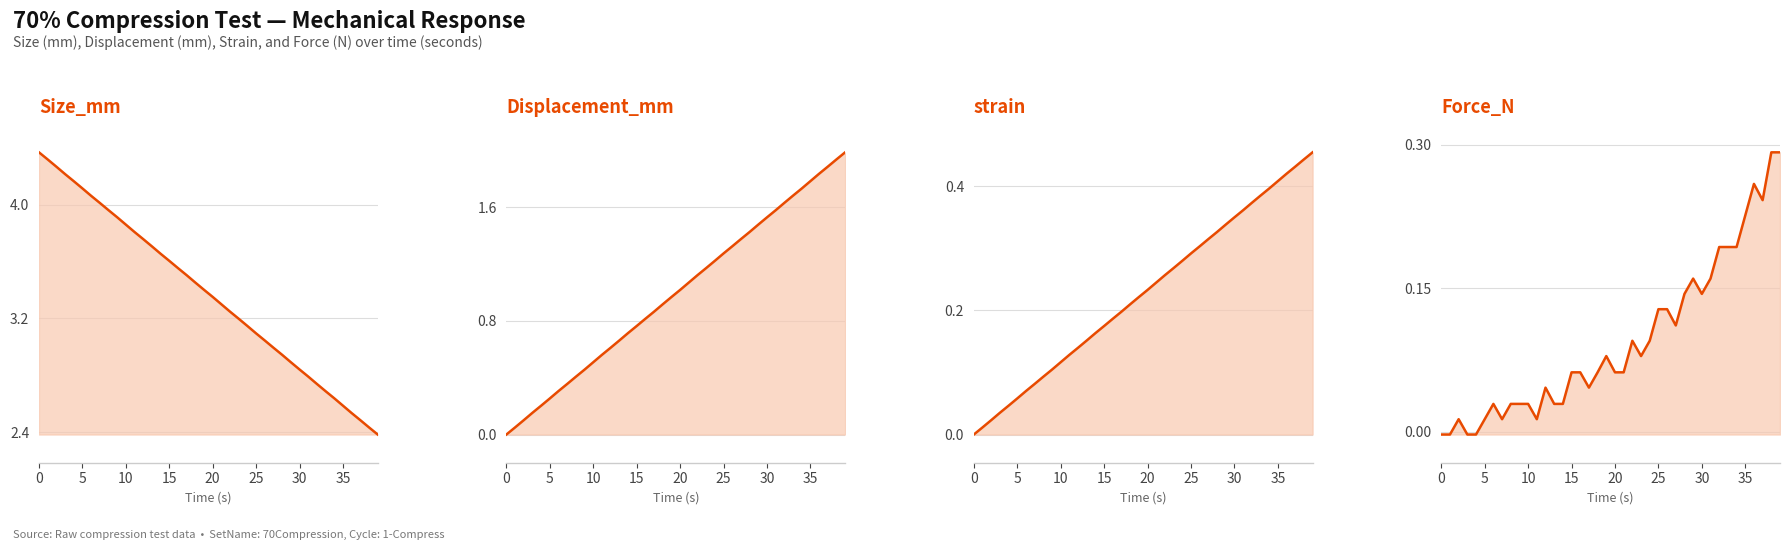

Count the number of categories in the chart.

40